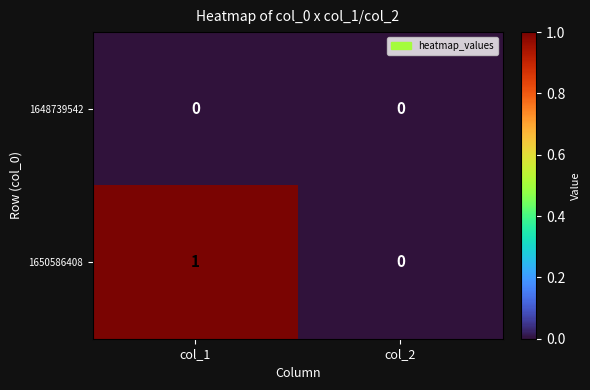

Which series has the largest total across all categories?

1650586408